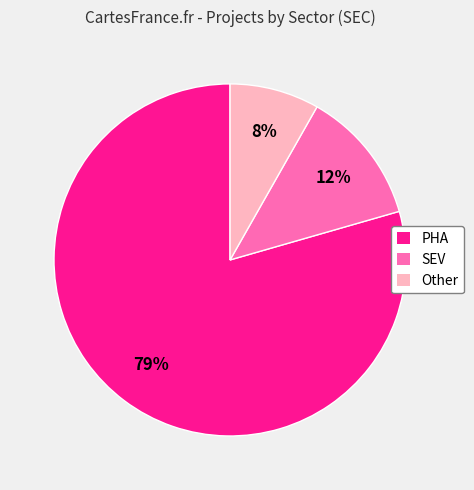

Between PHA and SEV, which is larger?

PHA